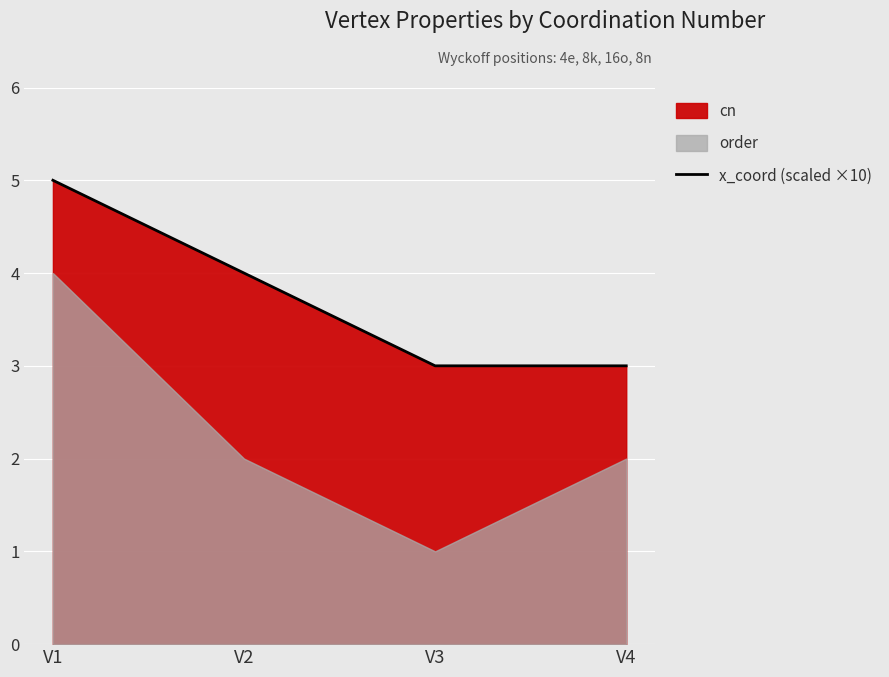

Where is the data nearest to the value 4?

V2